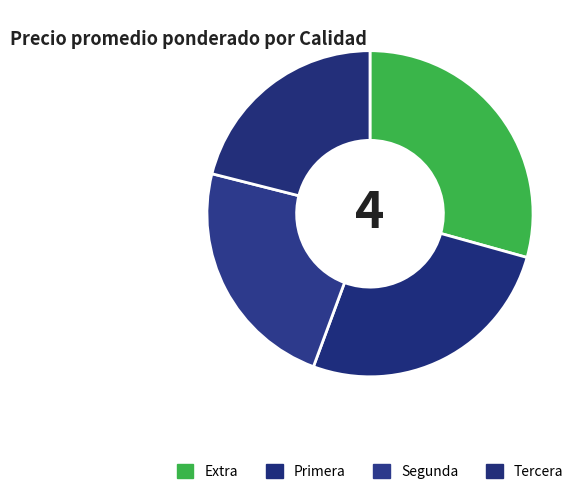

To the nearest percent, what percentage of the pie is Tercera?

21%